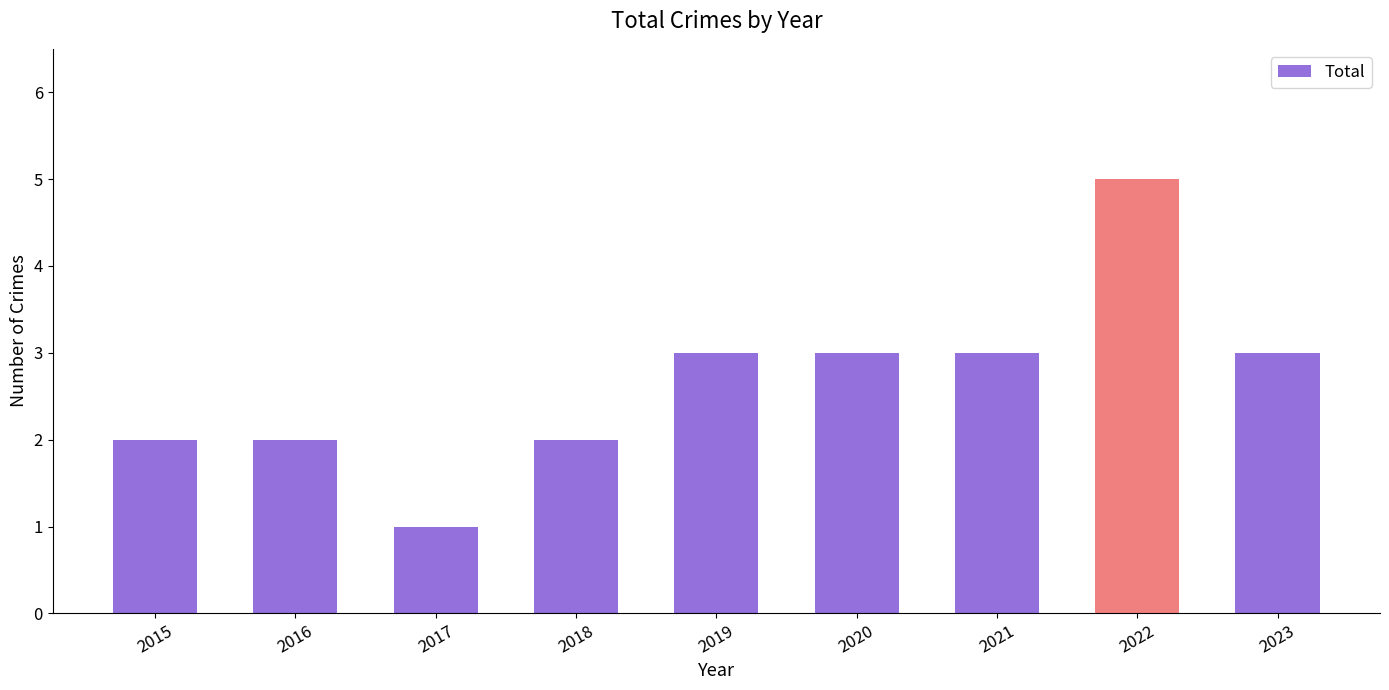

What is the average value?

3